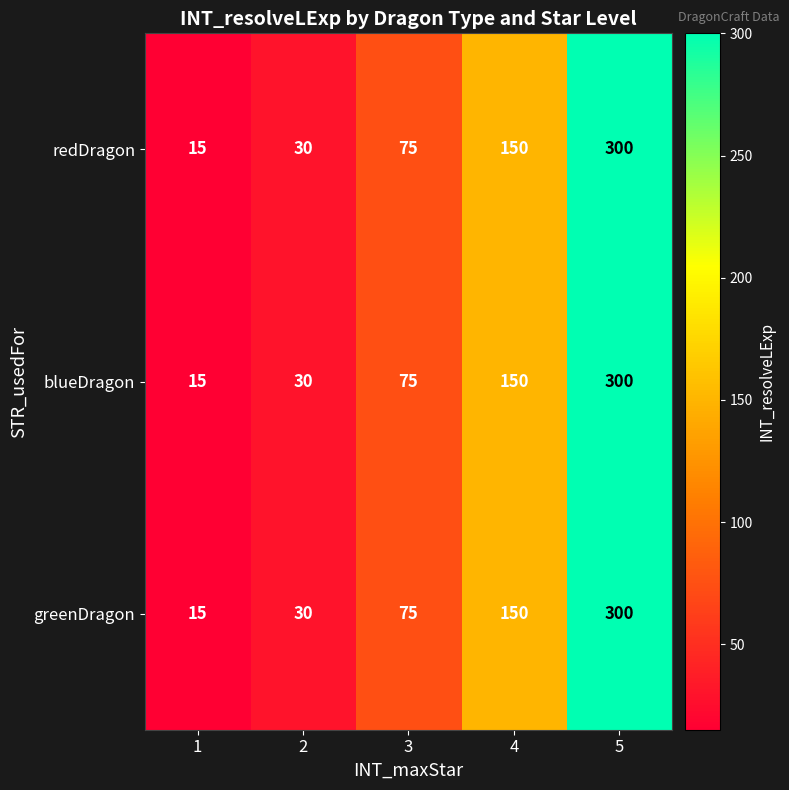

What is the difference between the maximum and second lowest values in the greenDragon series?

270